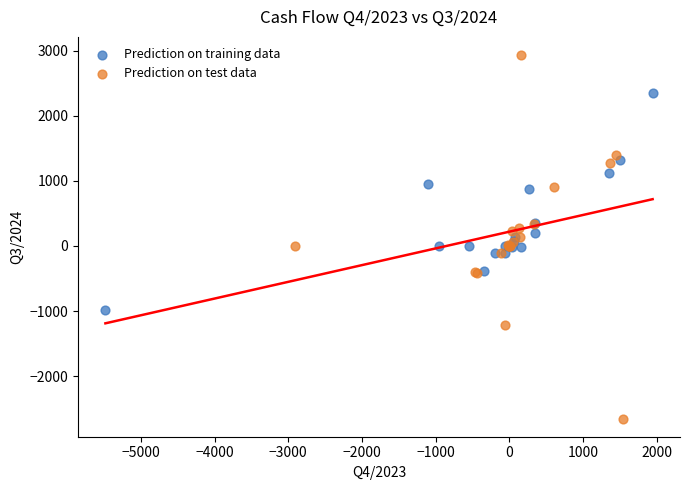

Which series reaches the minimum Y coordinate?

Prediction on test data